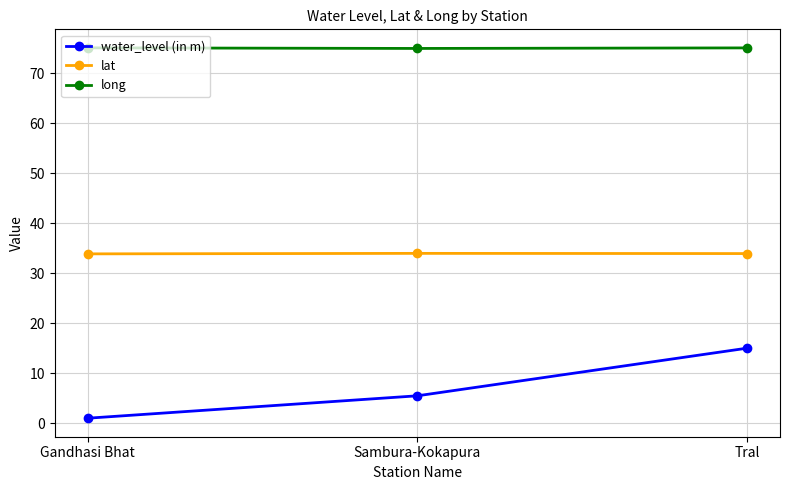

Count the water_level (in m) values in the range 1 to 15.

3